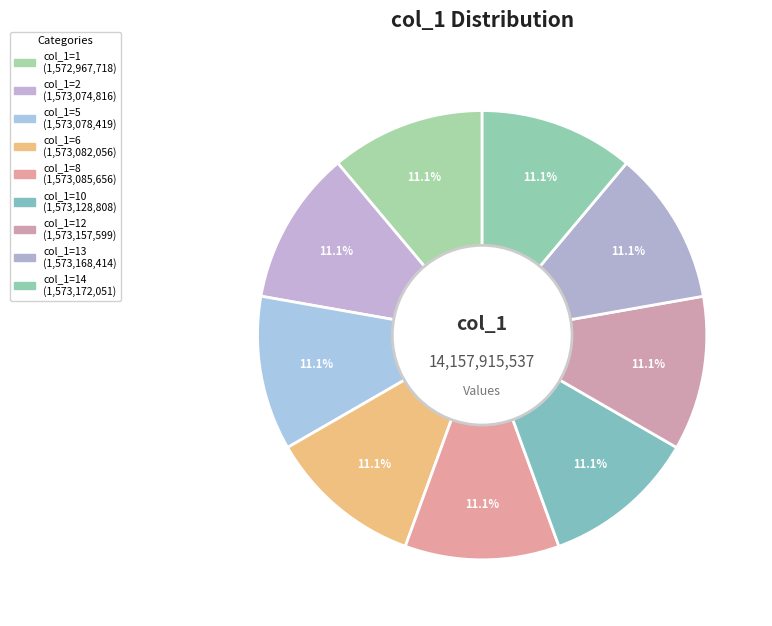

Rank the categories by value from lowest to highest.

1, 2, 5, 6, 8, 10, 12, 13, 14